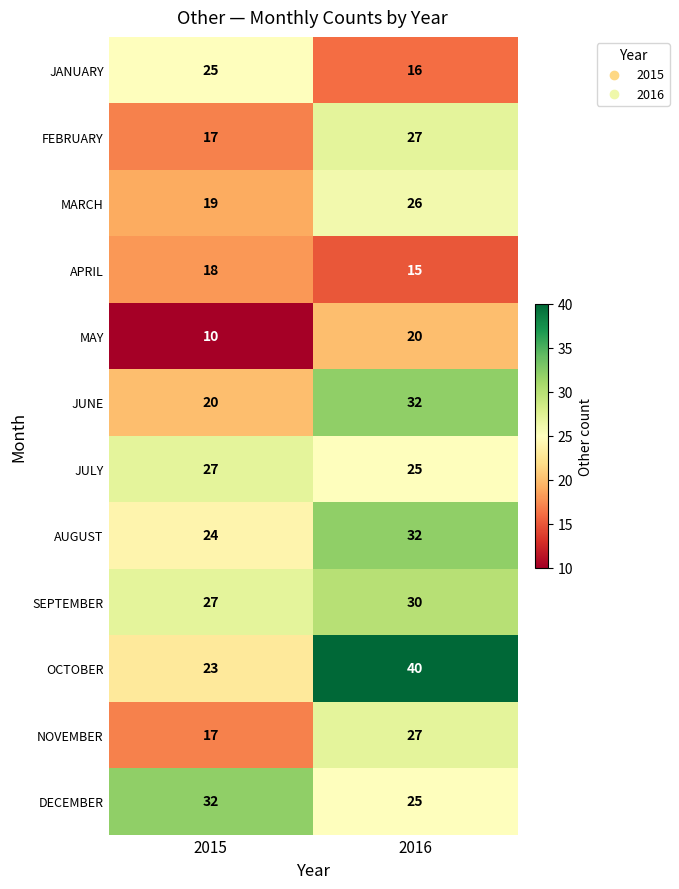

What is the minimum value shown in the chart?

10